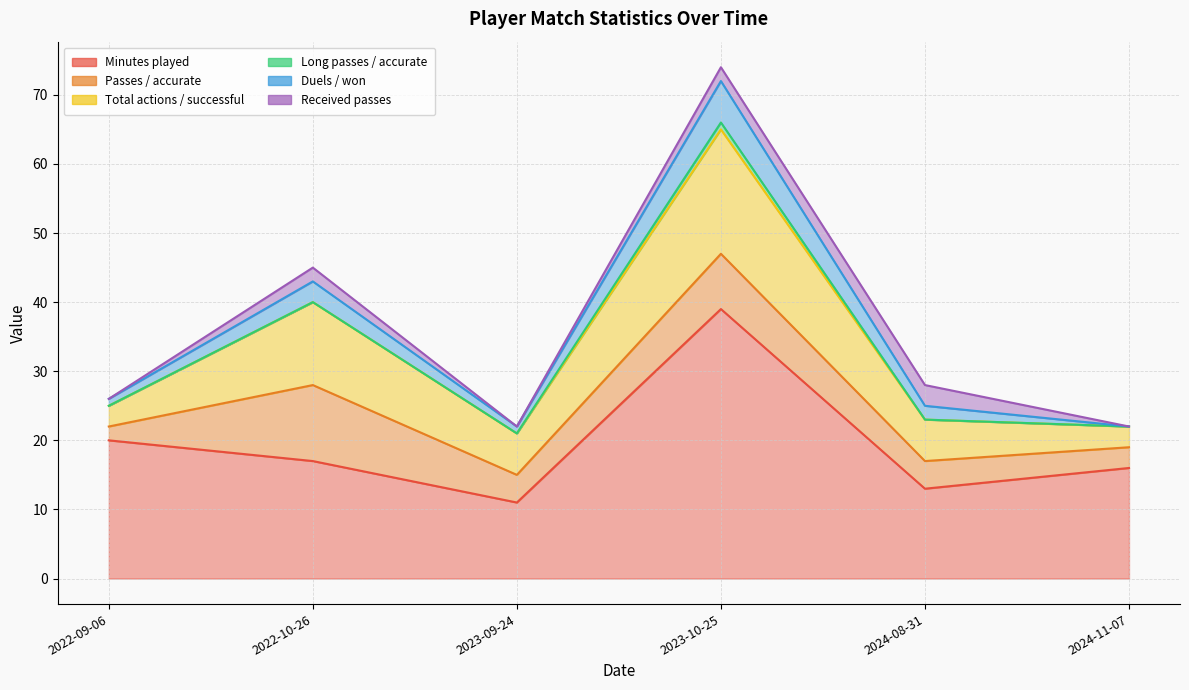

Between 2023-10-25 and 2024-08-31, which series saw the biggest shift?

Minutes played